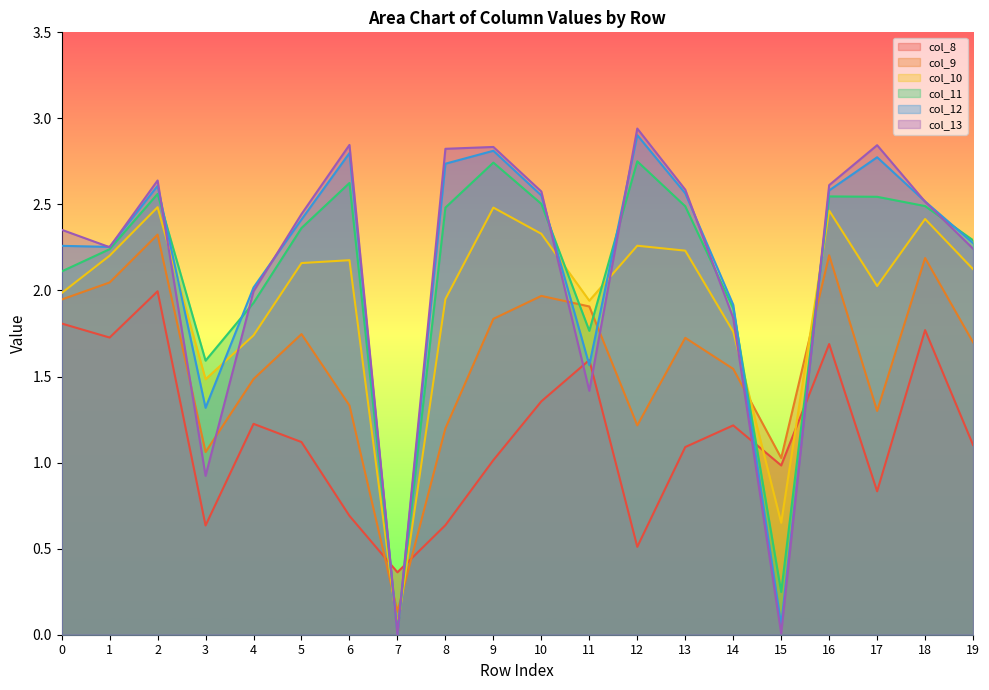

Count the number of categories in the chart.

20